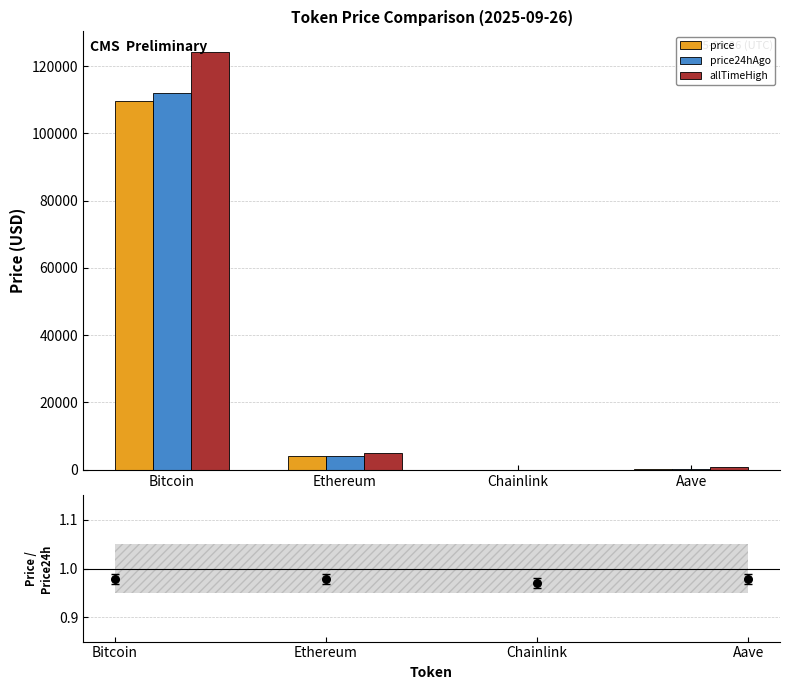

Is the value of price / price24hAgo at Chainlink greater than the value of price at Chainlink?

No